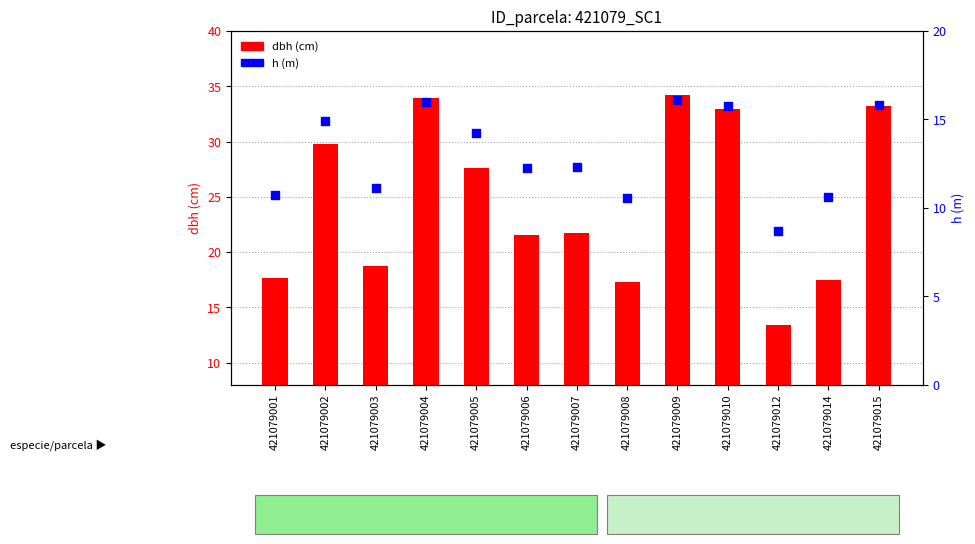

What is the total value across all series at 421079007?

34.1